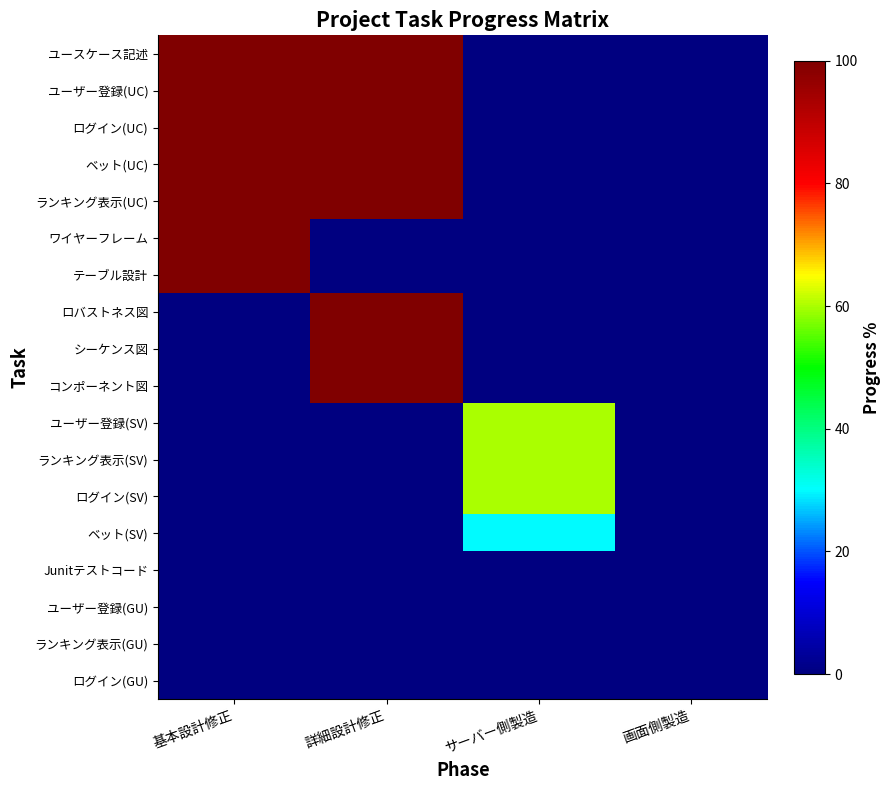

What is the difference between the highest and lowest values at 基本設計修正?

100